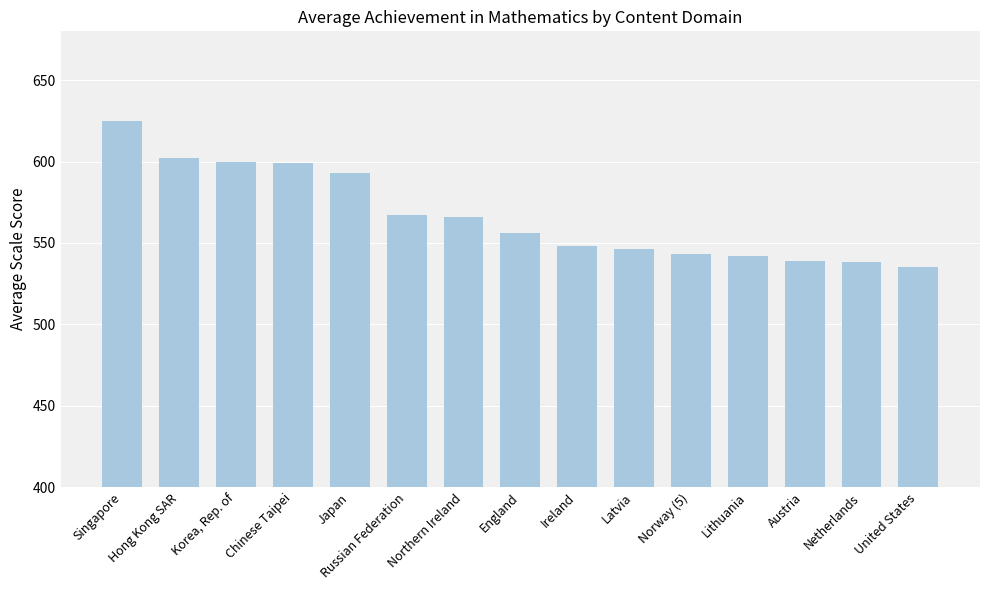

What is the sum of the values at Hong Kong SAR and Korea, Rep. of?

1202